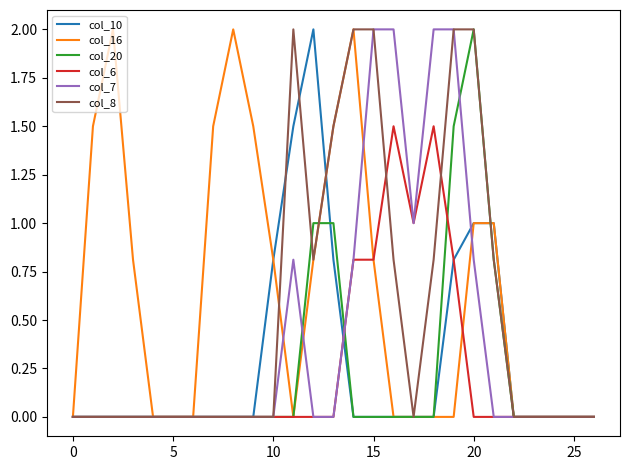

What is the maximum value shown in the chart?

2.0